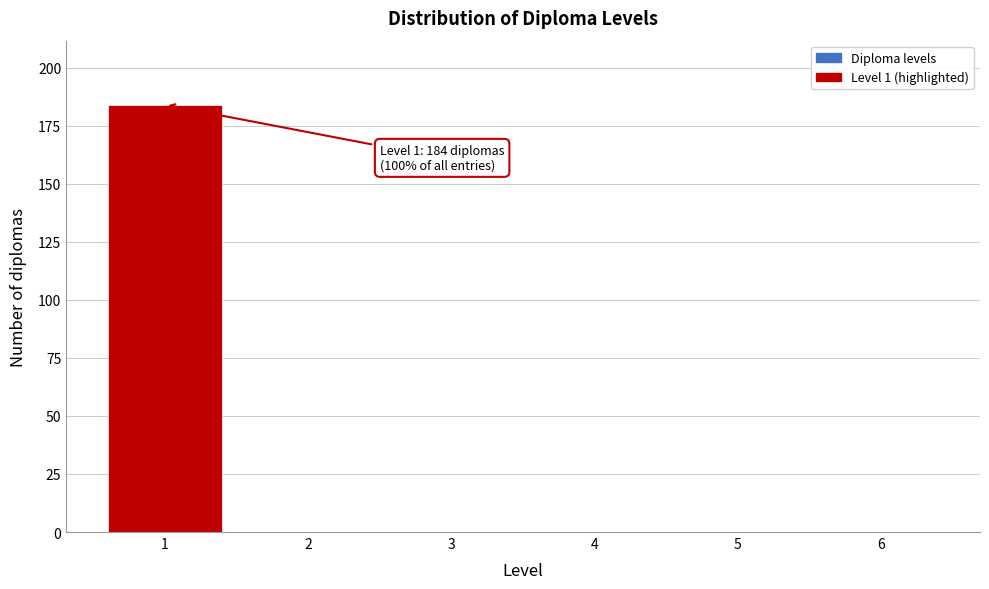

Reading left to right, what are all the values shown in this chart?

1=184	2=0	3=0	4=0	5=0	6=0